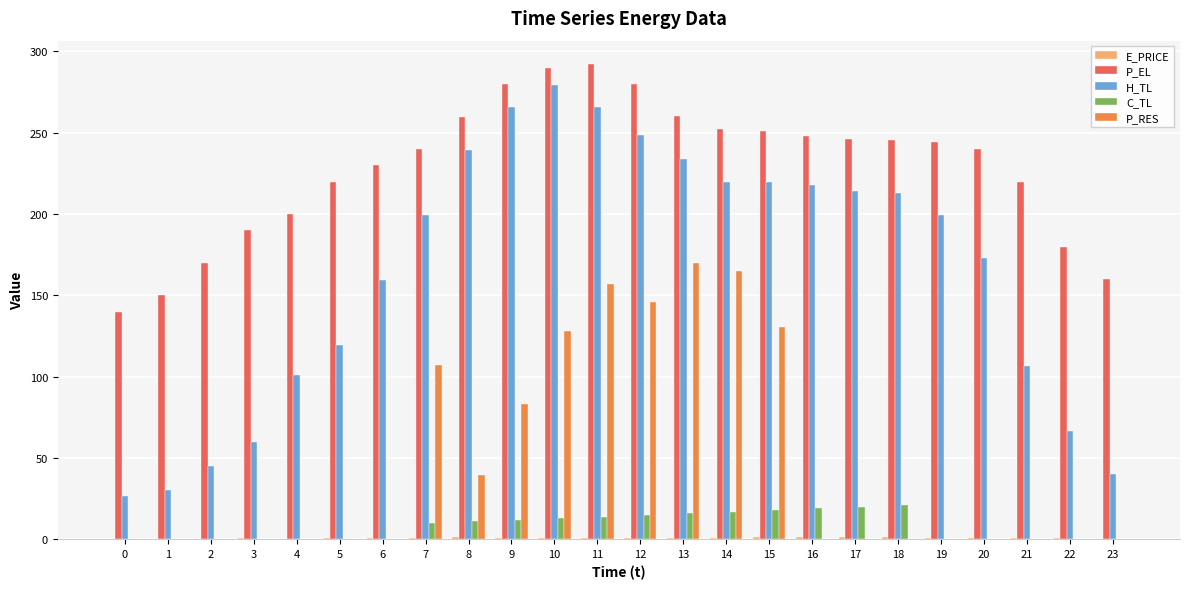

The value of P_RES at 1 is 0.0. True or false?

True